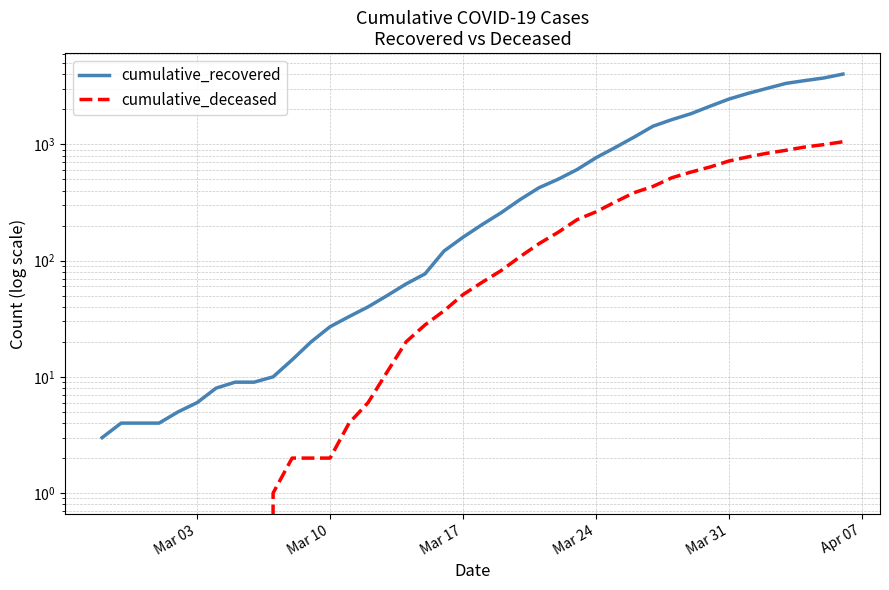

Which series has the largest range (max minus min)?

cumulative_recovered